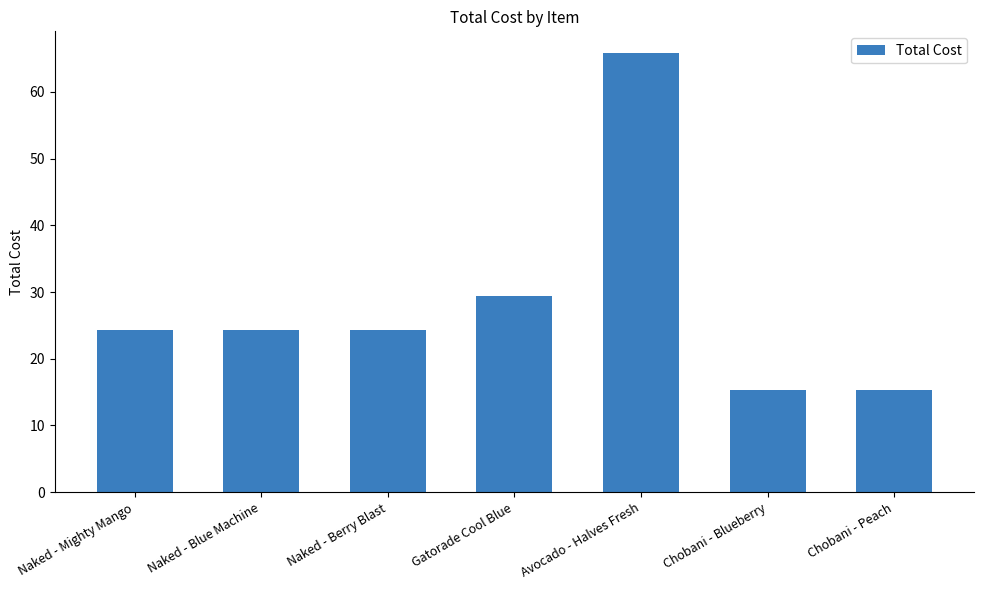

Which category has the highest value across all series?

Avocado - Halves Fresh